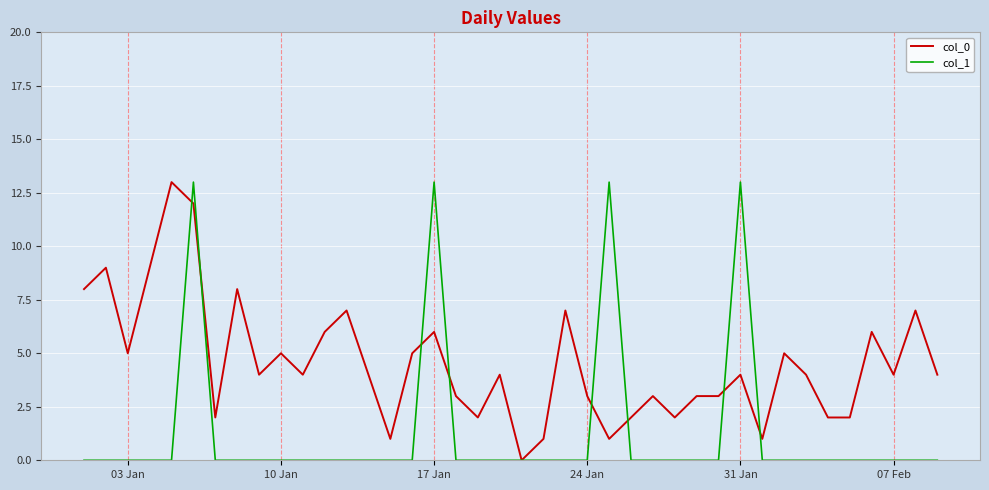

List the series in order of their overall mean, lowest first.

col_1, col_0